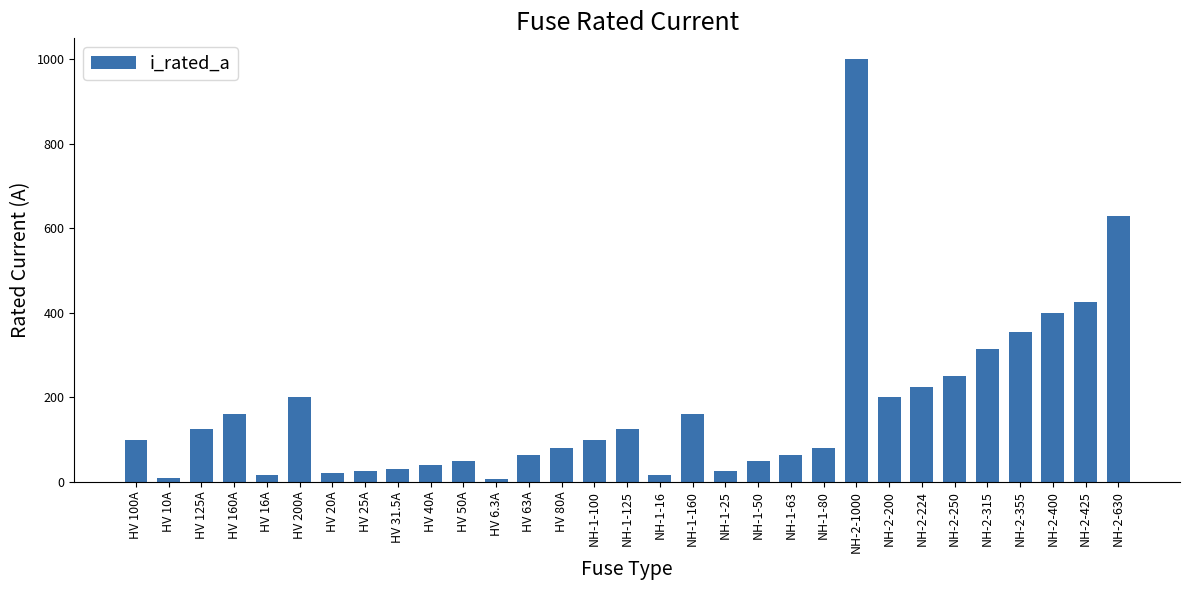

What position from the left is NH-2-250?

26